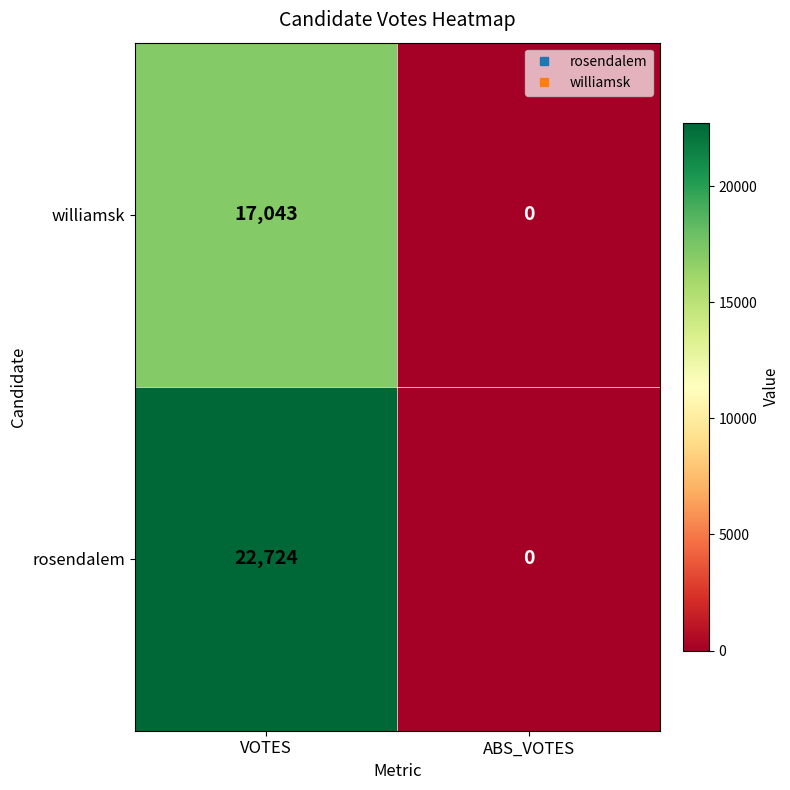

At which category does the chart reach its minimum across all series?

ABS_VOTES